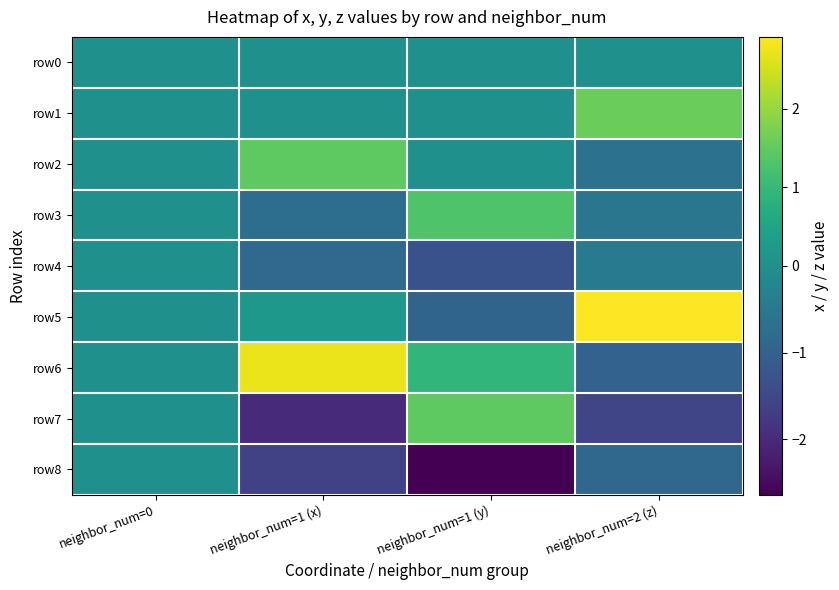

How many series are shown in this chart?

9